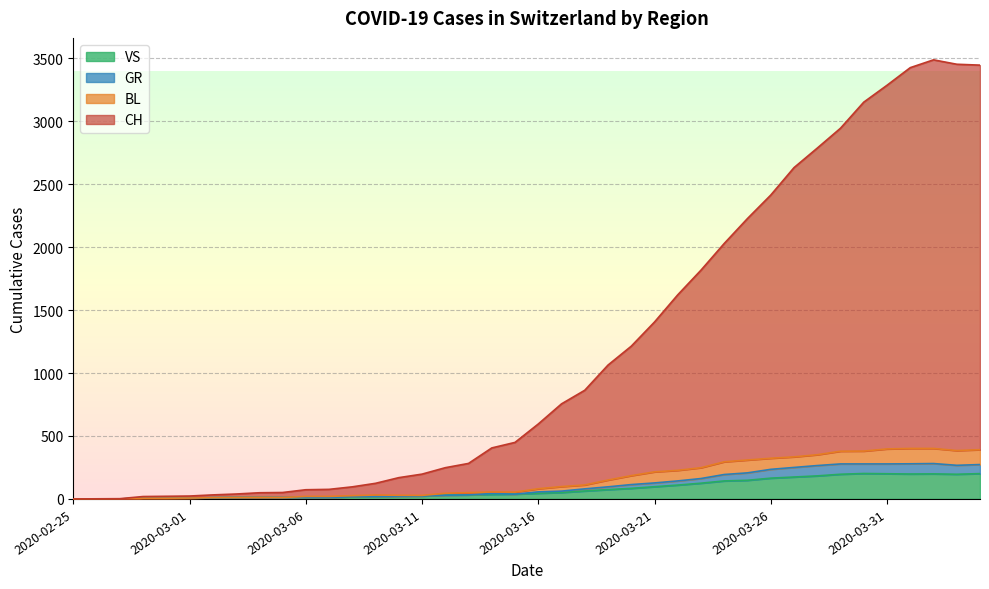

True or false: GR has more than 2 points higher than both neighbors.

True